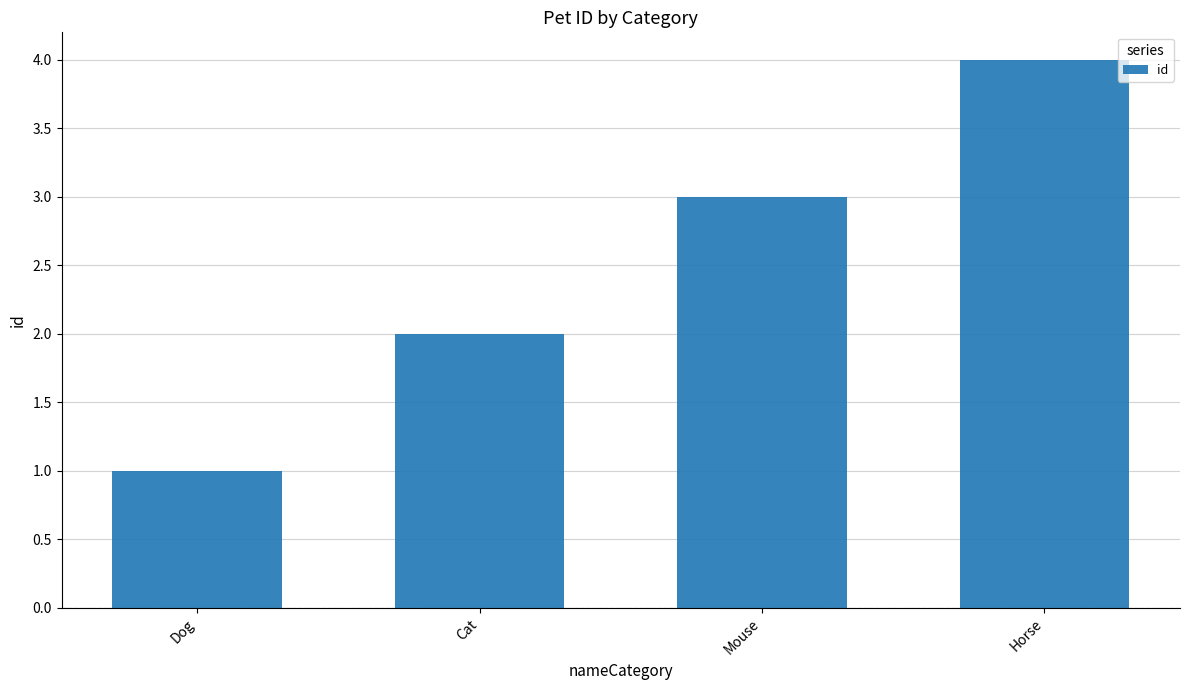

What is the change in value from Mouse to Horse?

+1